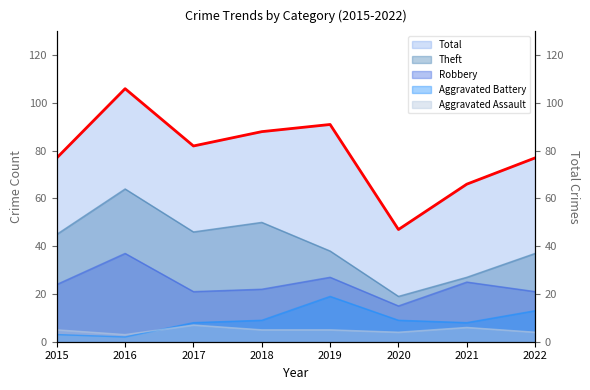

What is the maximum value shown in the chart?

106